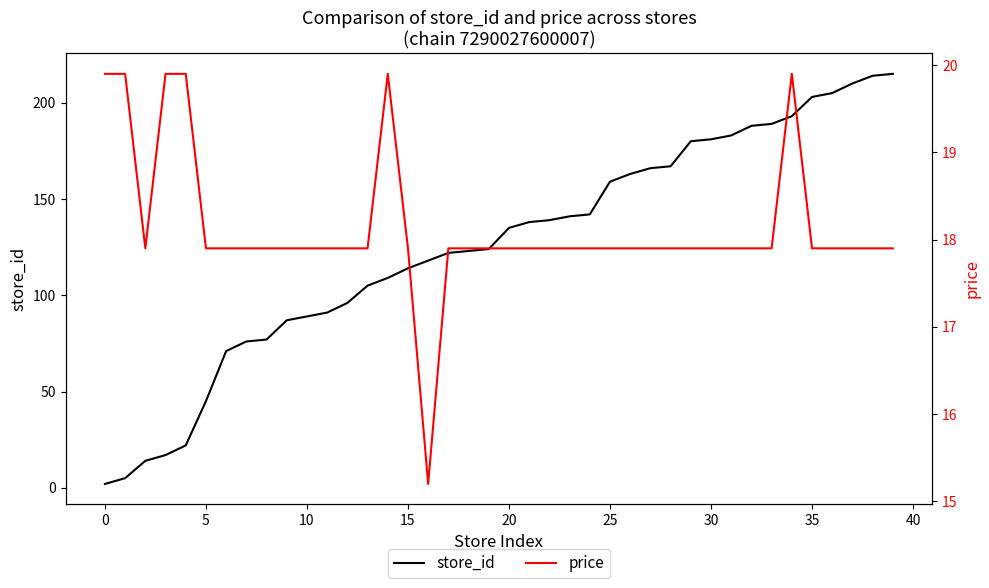

What is the maximum value for store_id?

215